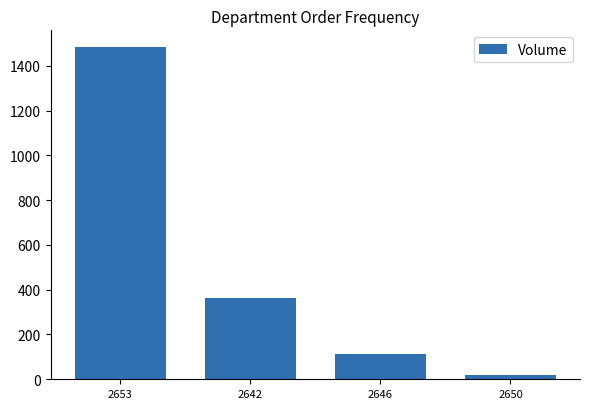

What is the label of the 1st bar from the left?

2653